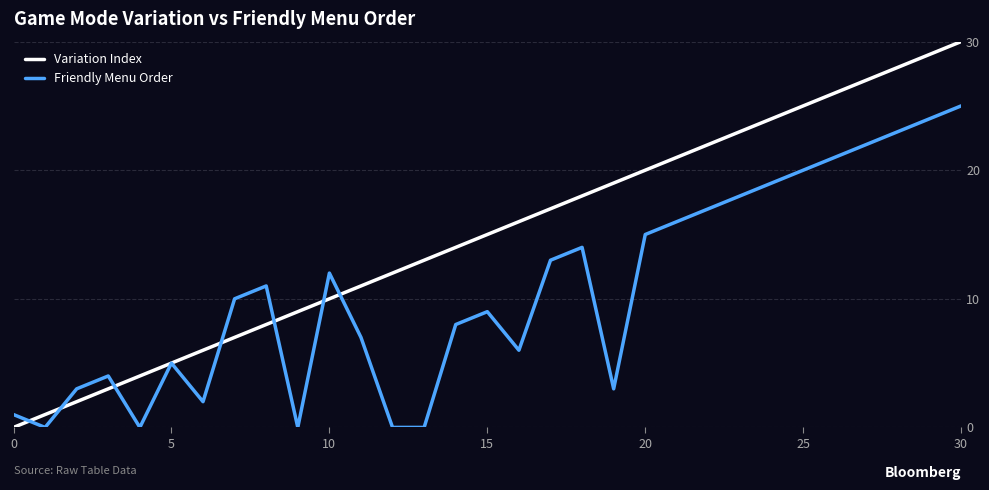

Rank the series by their maximum value, from lowest to highest.

Friendly Menu Order, Variation Index